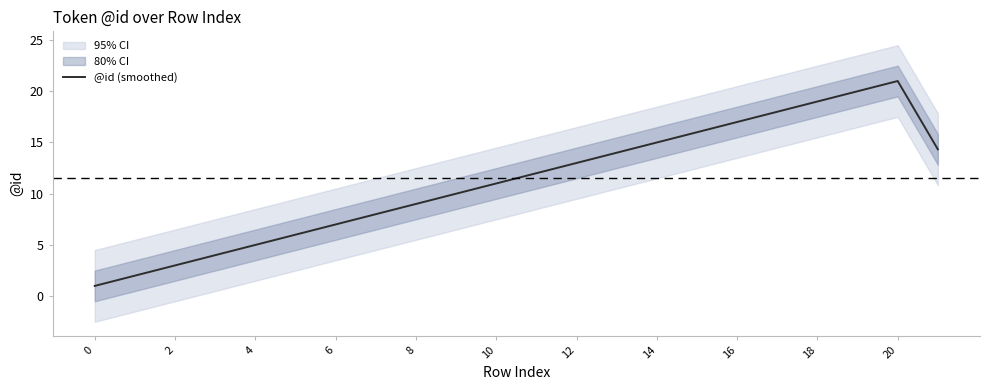

What is the highest value of the @id (smoothed) series?

21.0